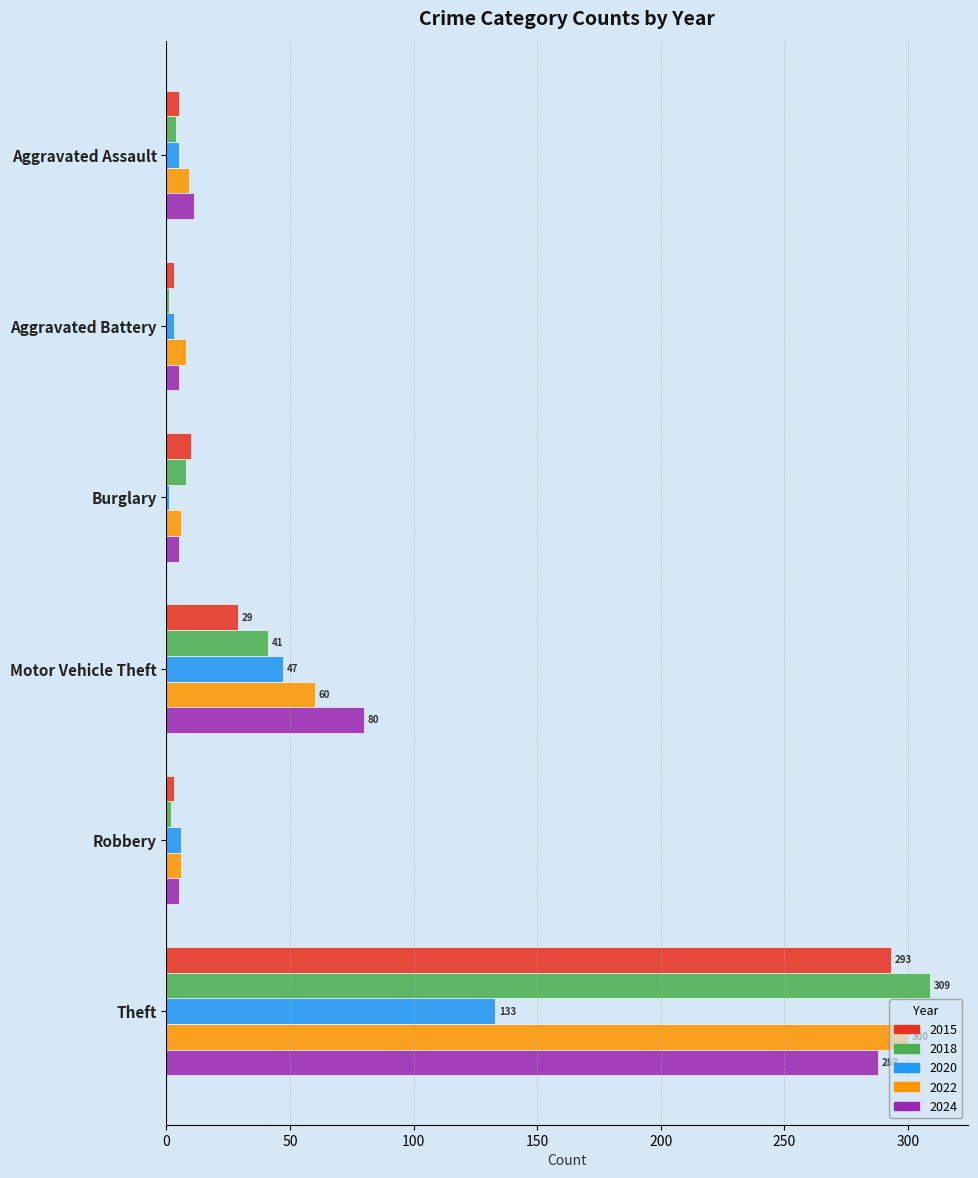

At which category is the sum across all series the highest?

Theft